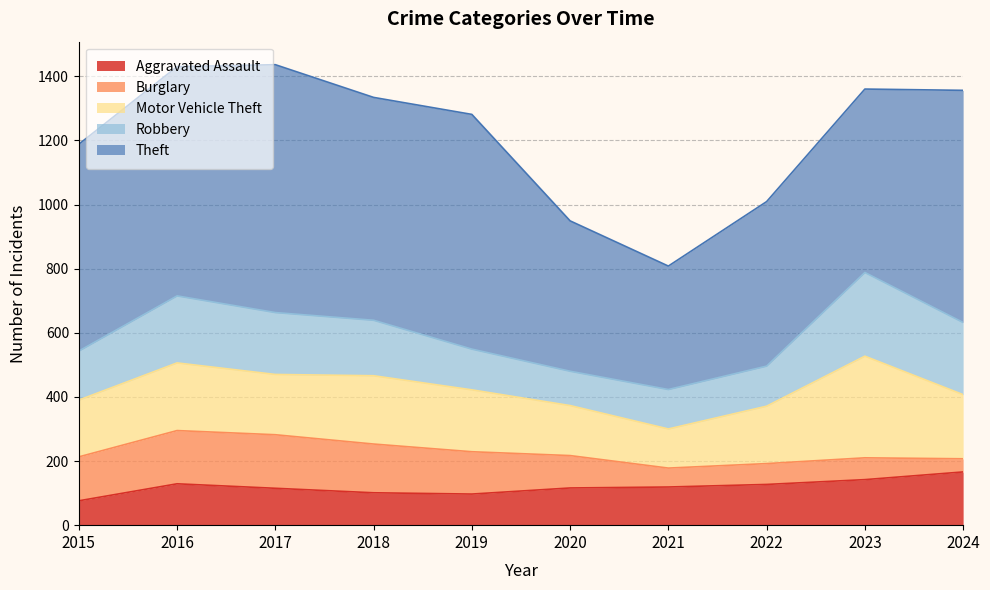

Which category has the highest value across all series?

2017